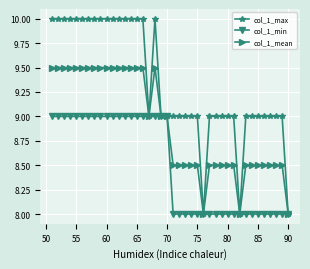

What is the value of the col_1_min point at the 14th from the left?

9.0